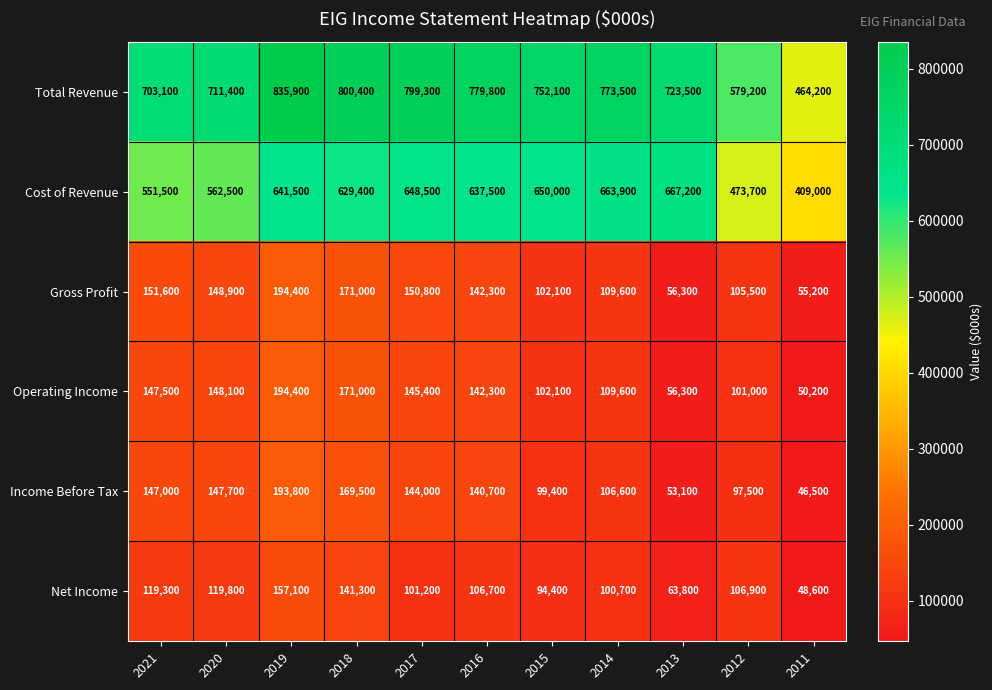

The value of Operating Income at 2013 is 14467. True or false?

False